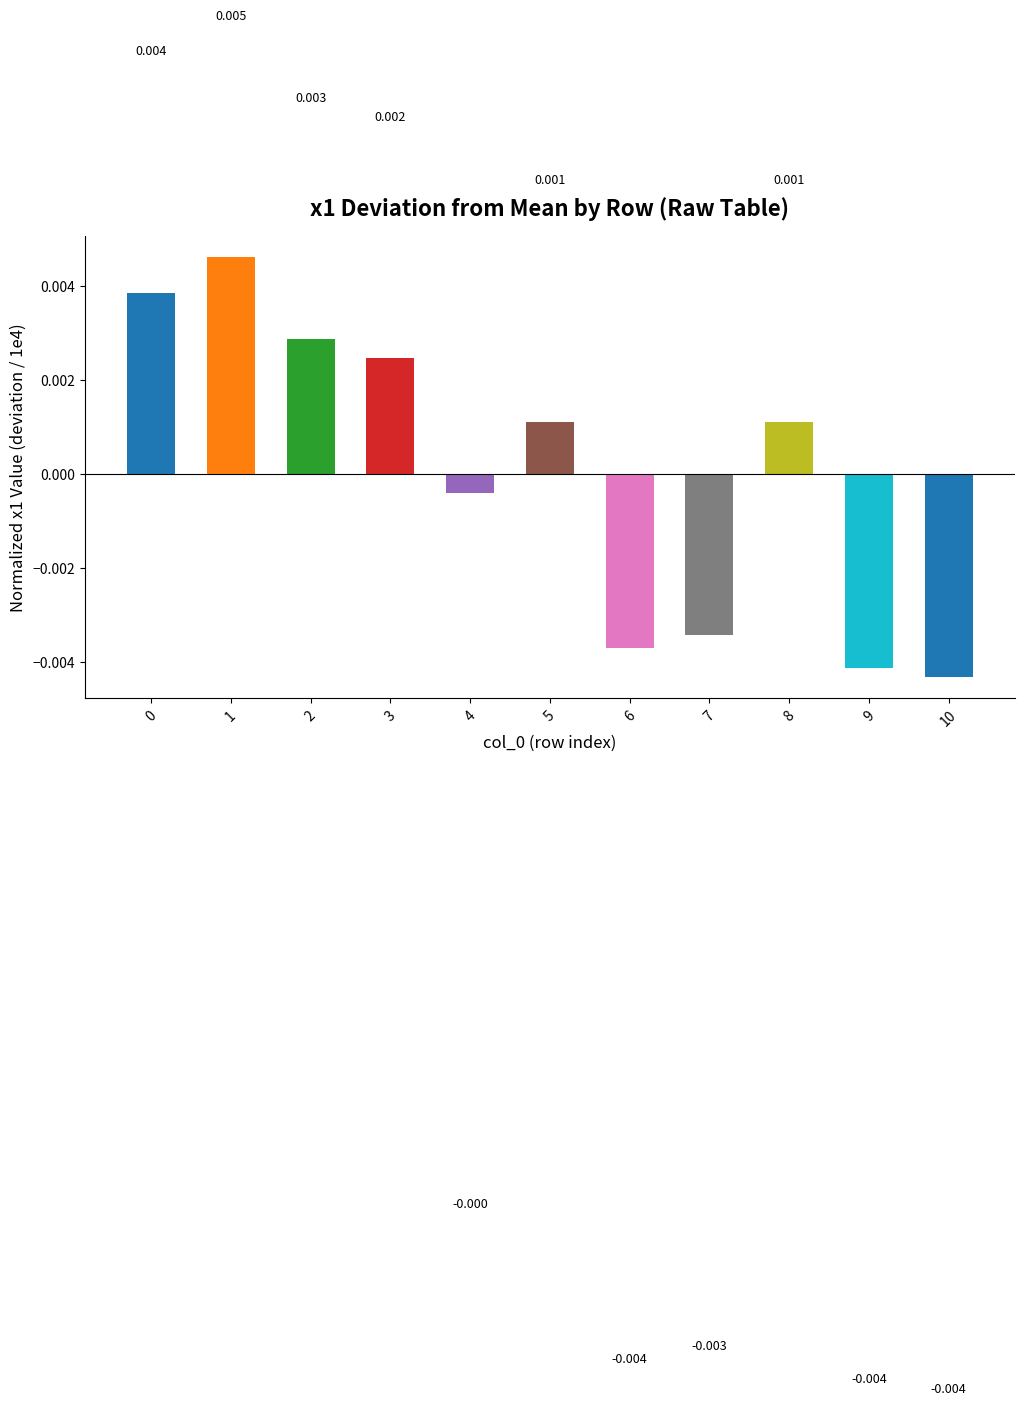

At which category does the chart reach its peak across all series?

1